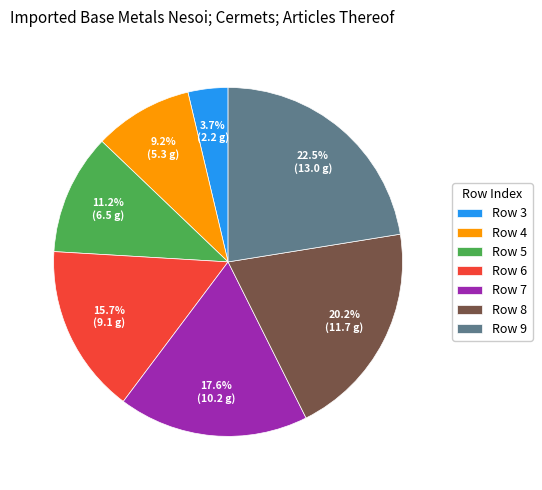

What is the largest slice in the pie chart?

Row 9